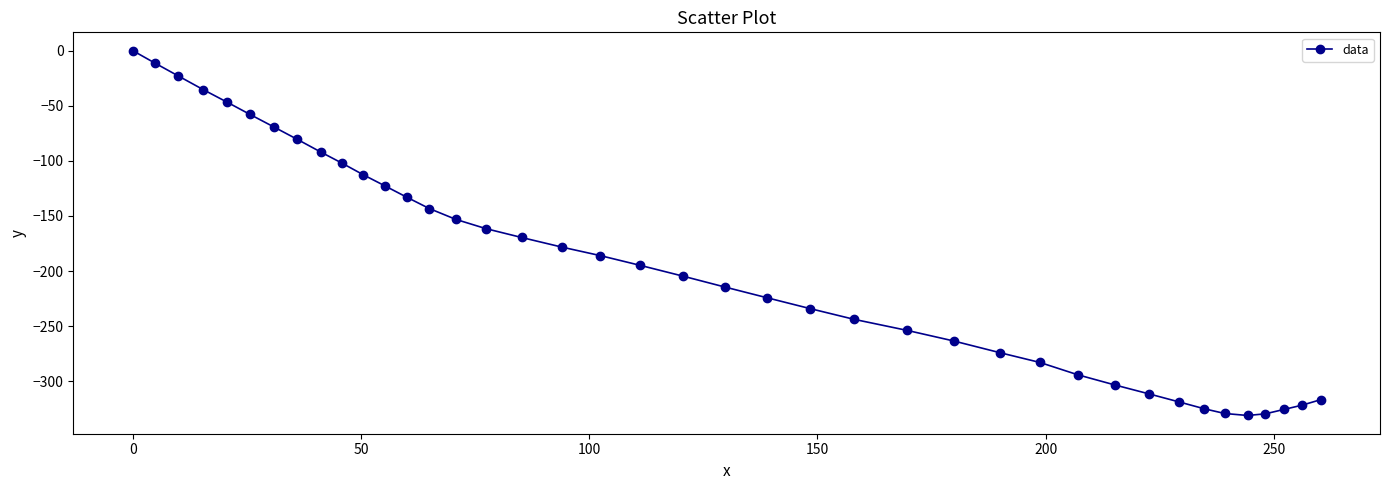

What is the minimum value shown in the chart?

-330.9